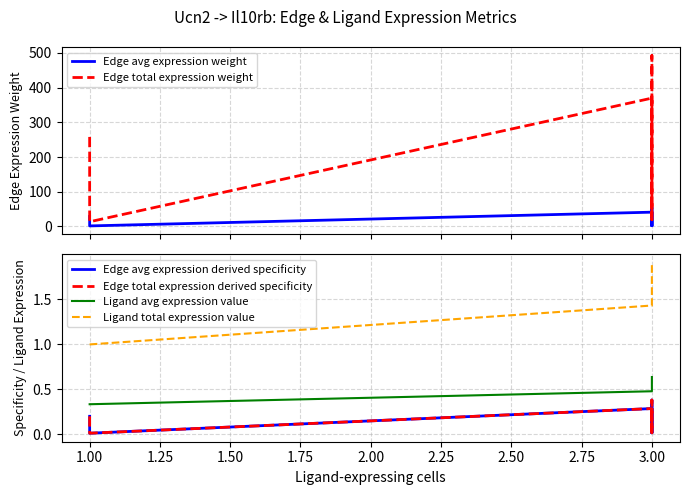

Between 1.00 and 3.00, which series saw the biggest shift?

Edge total expression weight